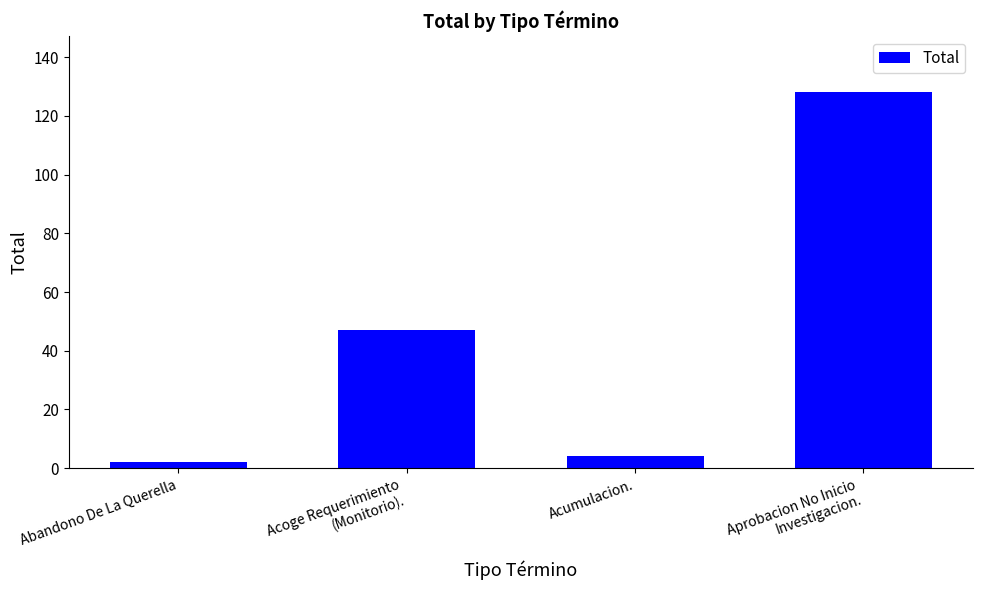

What is the maximum value shown in the chart?

128